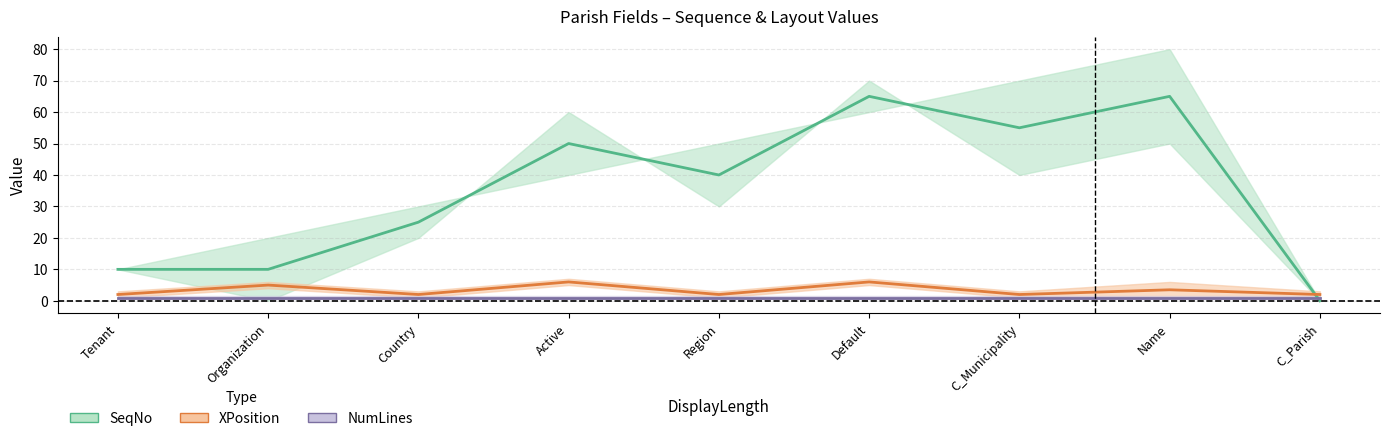

At which category is the sum across all series the highest?

Default